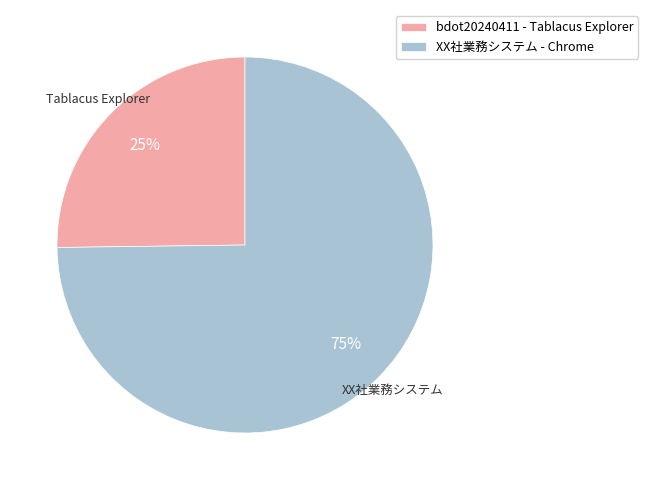

What is the largest slice in the pie chart?

XX社業務システム - Chrome